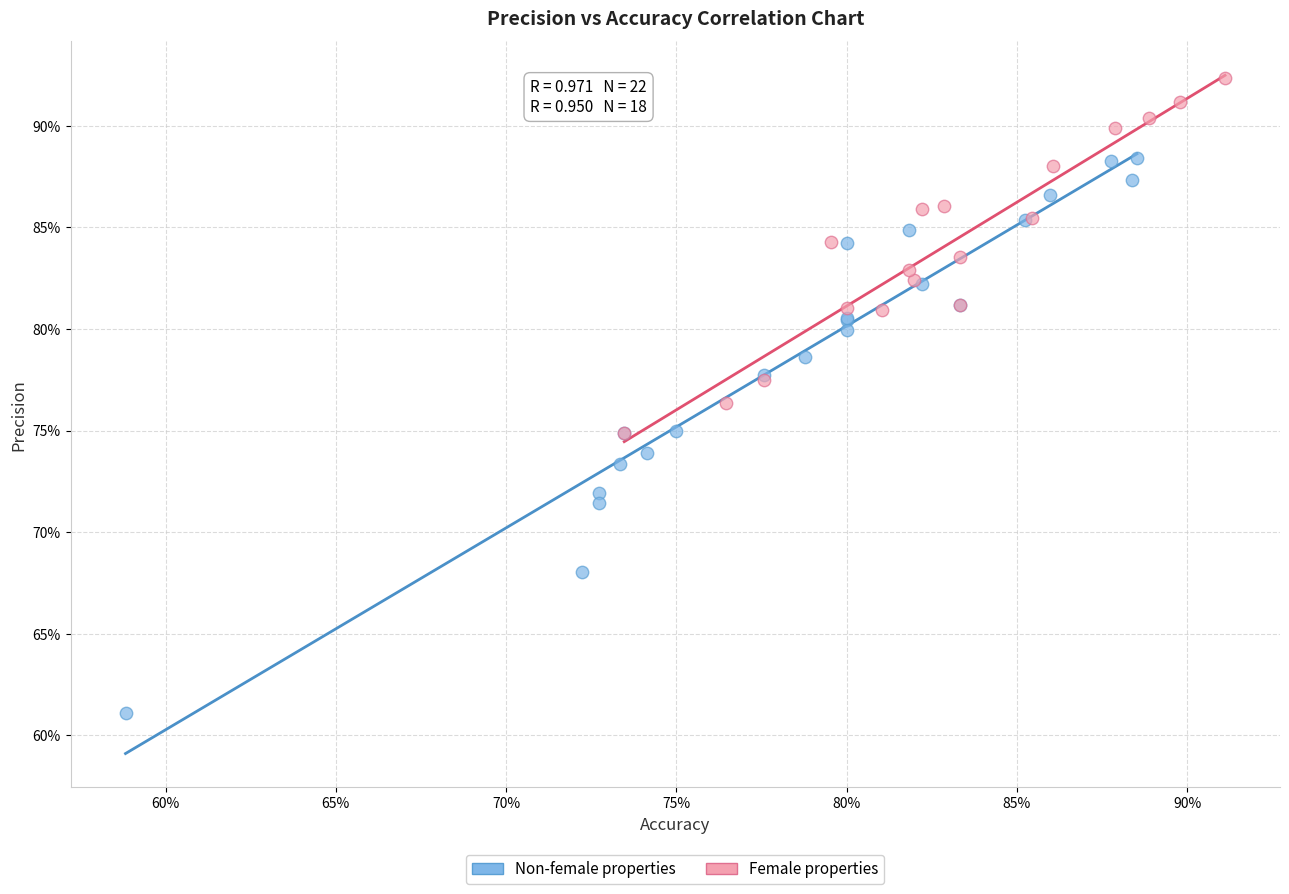

Which series contains the lowest Y value?

Non-female properties